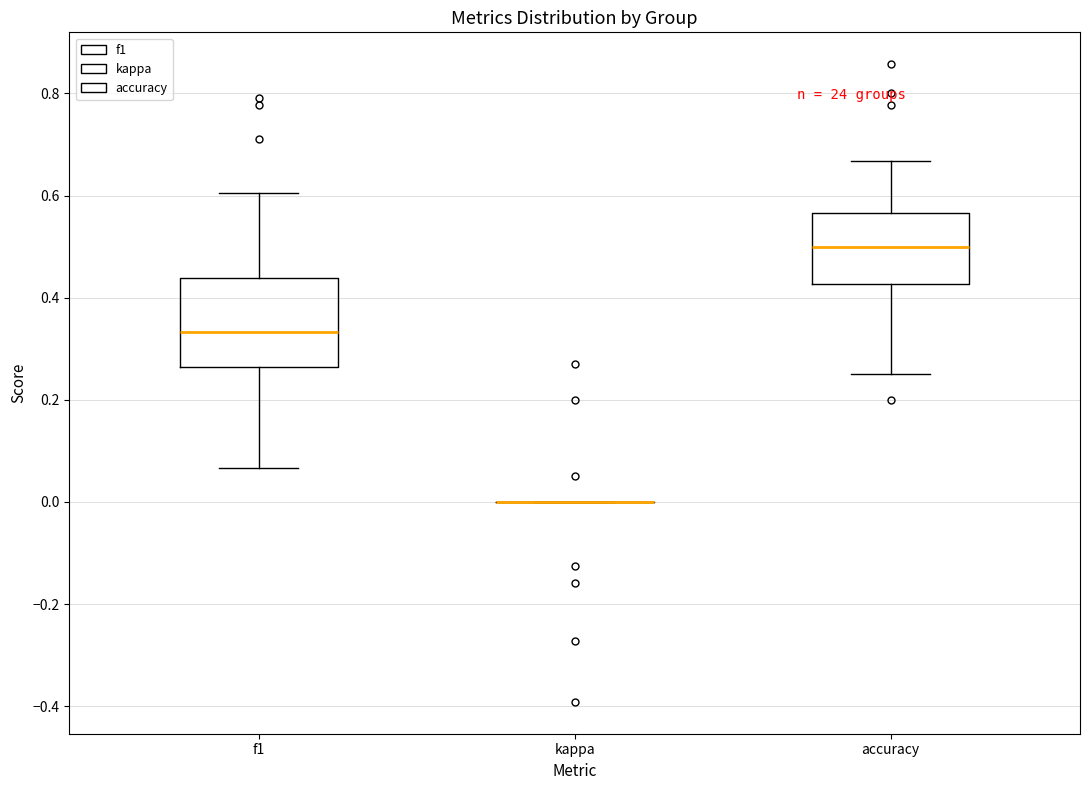

Reading left to right, read every box against the y-axis: the position of its median line, the range the box covers, and the ends of its whiskers. The values are not printed on the chart, so give them approximately, as read against the axis.

f1: median 0.34, box 0.26 to 0.44, whiskers 0.06 to 0.60
kappa: box collapsed to a line at 0.00, whiskers 0.00 to 0.00
accuracy: median 0.50, box 0.42 to 0.56, whiskers 0.26 to 0.66